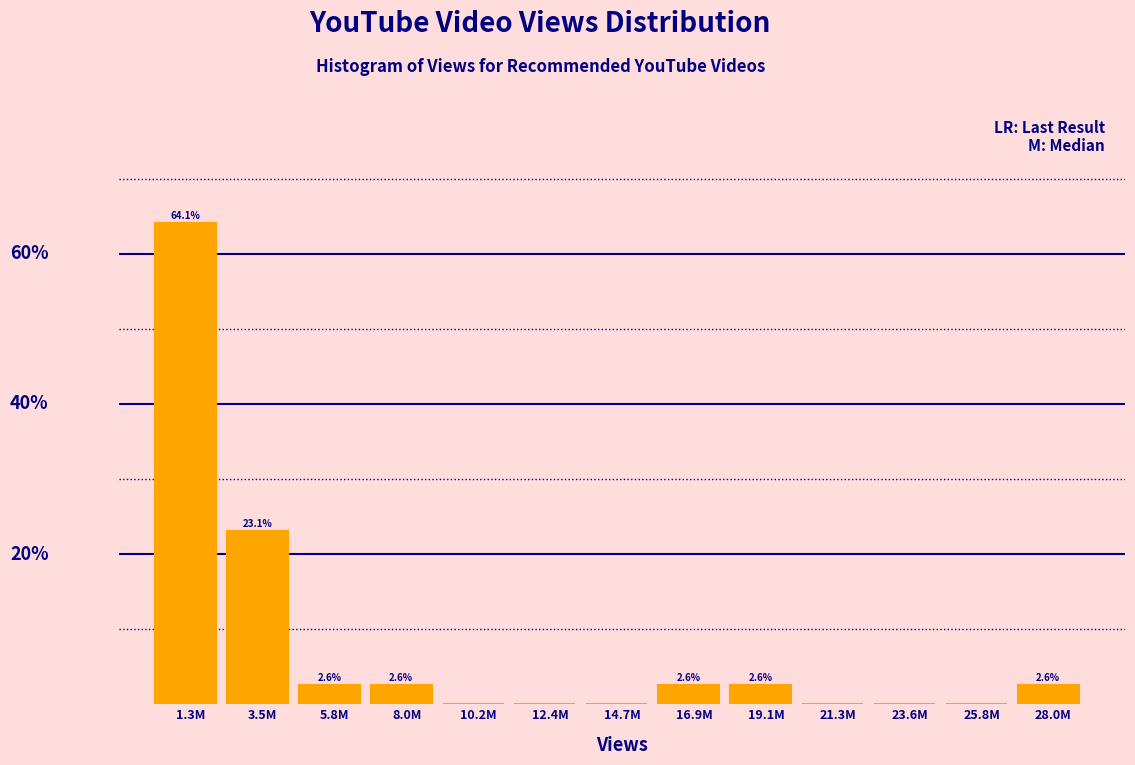

At which category does the chart reach its peak across all series?

1.3M